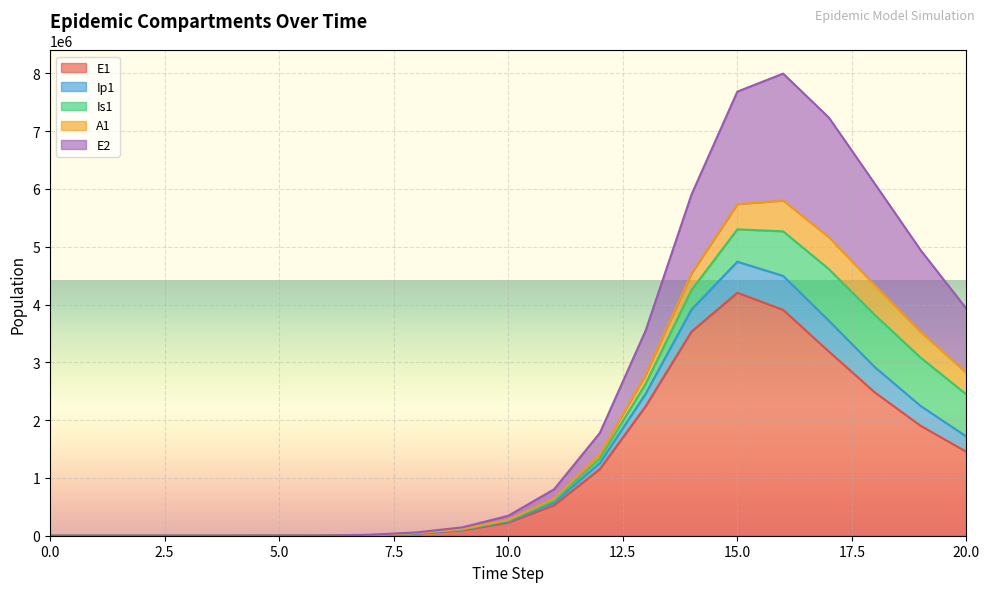

What are all the series names shown in the legend?

E1, Ip1, Is1, A1, E2